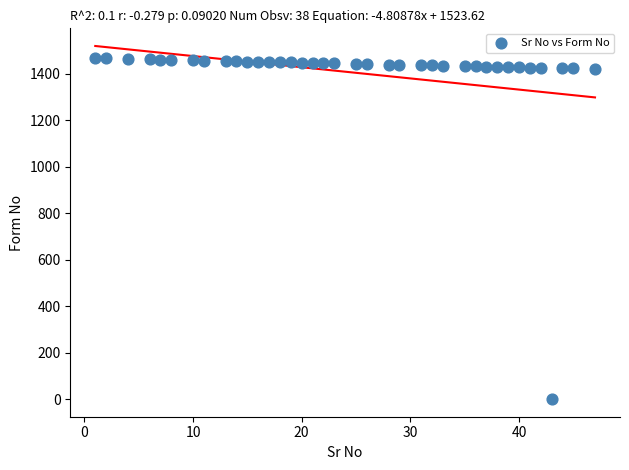

What is the range of Y values (max minus min)?

1466